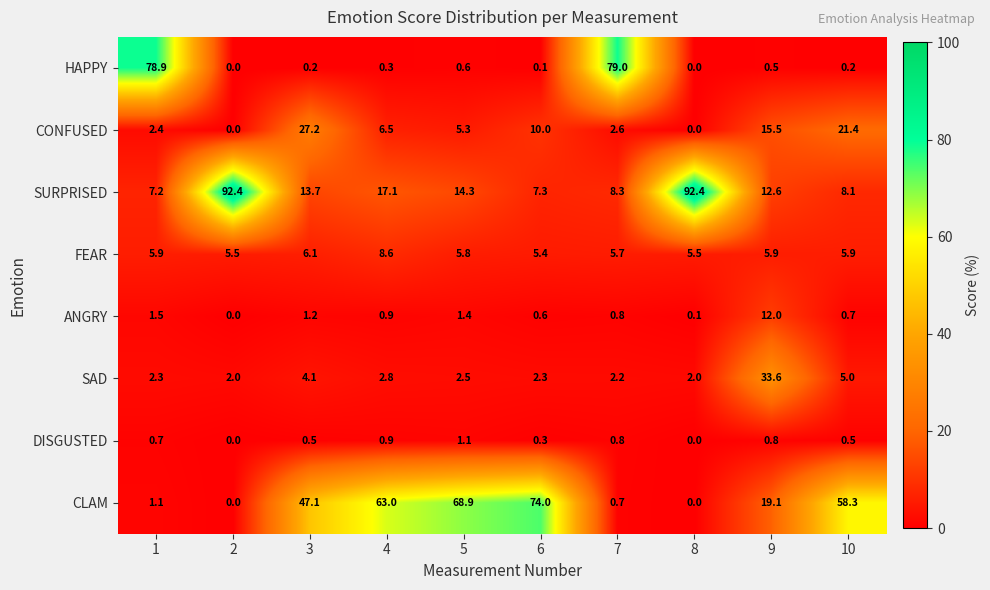

What is the total value across all series at 9?

100.0